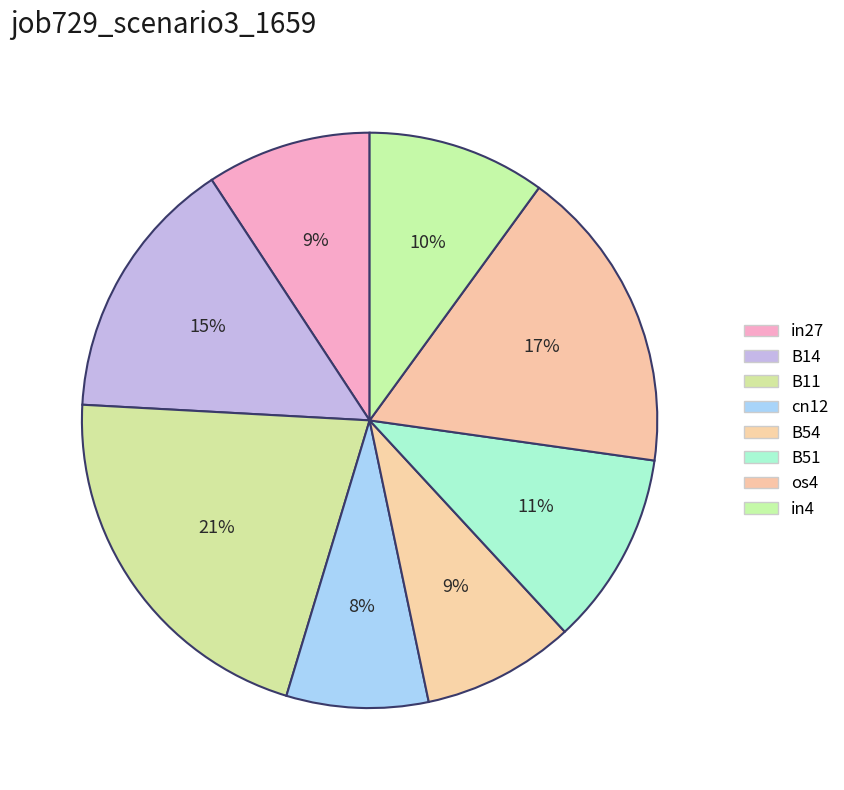

What is the change in value from B14 to B11?

+0.2